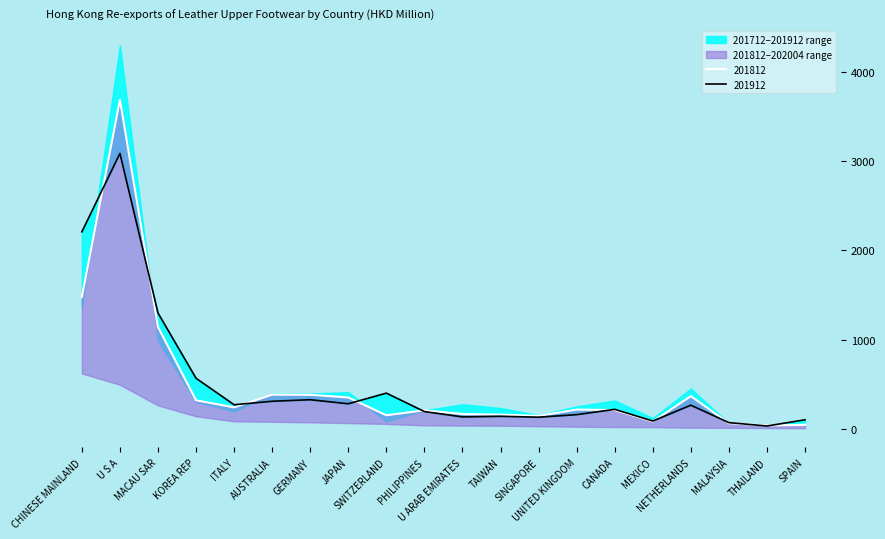

Where is the first local minimum for 201712?

ITALY